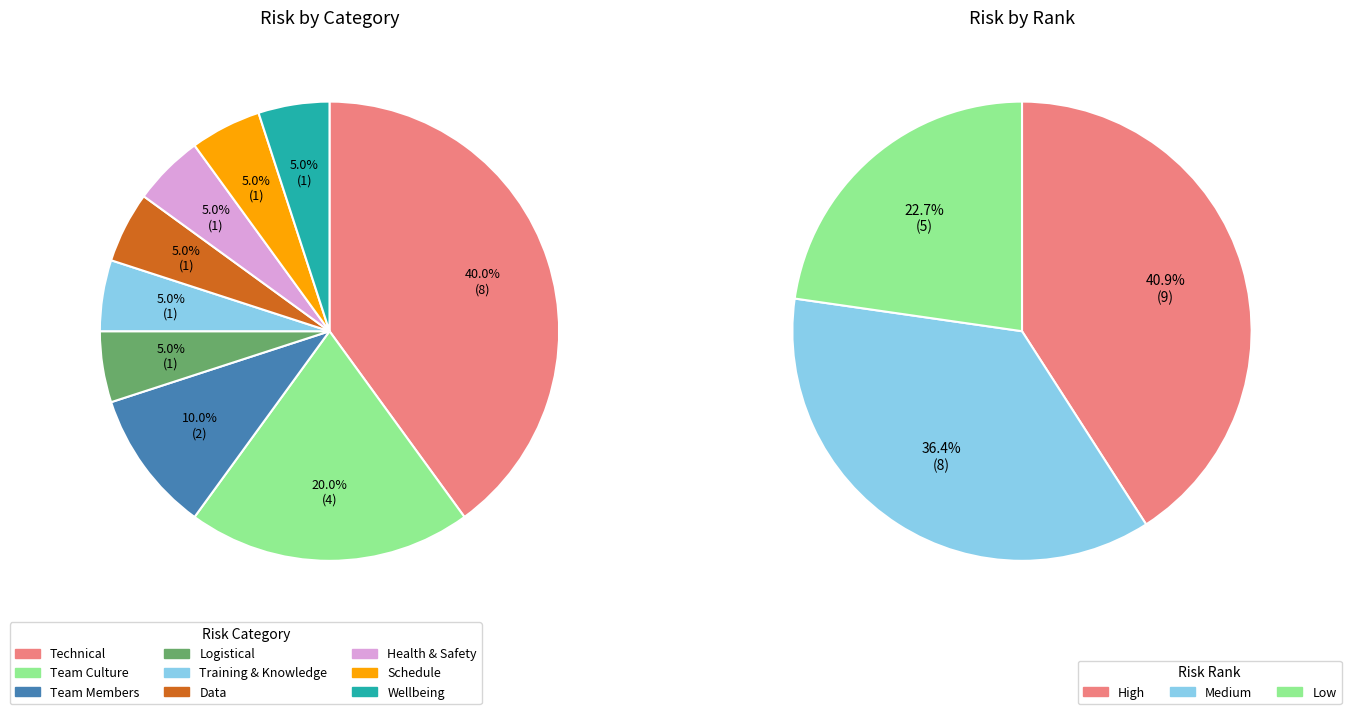

The Logistical slice represents 5% of the pie. True or false?

True